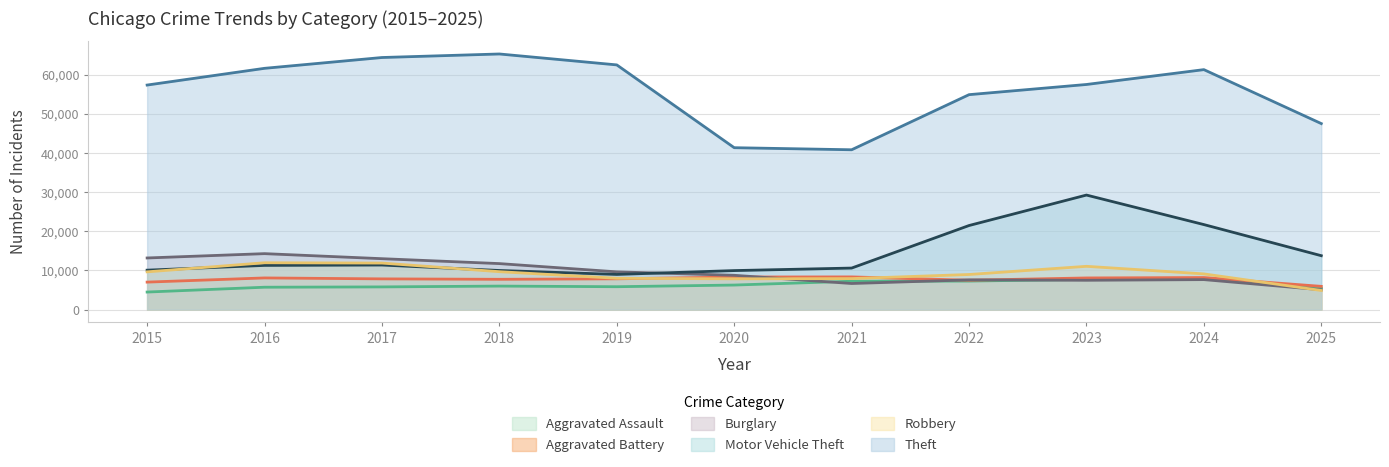

Reading left to right, what are all the values shown in this chart?

Aggravated Assault: 2015=4480	2016=5713	2017=5793	2018=6002	2019=5841	2020=6265	2021=7242	2022=7281	2023=7712	2024=7905	2025=5453
Aggravated Battery: 2015=7018	2016=8085	2017=7845	2018=7734	2019=7858	2020=8320	2021=8348	2022=7495	2023=8081	2024=8182	2025=5933
Burglary: 2015=13184	2016=14289	2017=13001	2018=11747	2019=9639	2020=8759	2021=6661	2022=7594	2023=7486	2024=7655	2025=5059
Motor Vehicle Theft: 2015=10068	2016=11285	2017=11380	2018=9985	2019=8978	2020=9962	2021=10605	2022=21472	2023=29255	2024=21713	2025=13764
Robbery: 2015=9638	2016=11960	2017=11881	2018=9681	2019=7995	2020=7855	2021=7920	2022=8965	2023=11052	2024=9116	2025=4881
Theft: 2015=57353	2016=61626	2017=64387	2018=65290	2019=62499	2020=41351	2021=40822	2022=54899	2023=57499	2024=61292	2025=47511